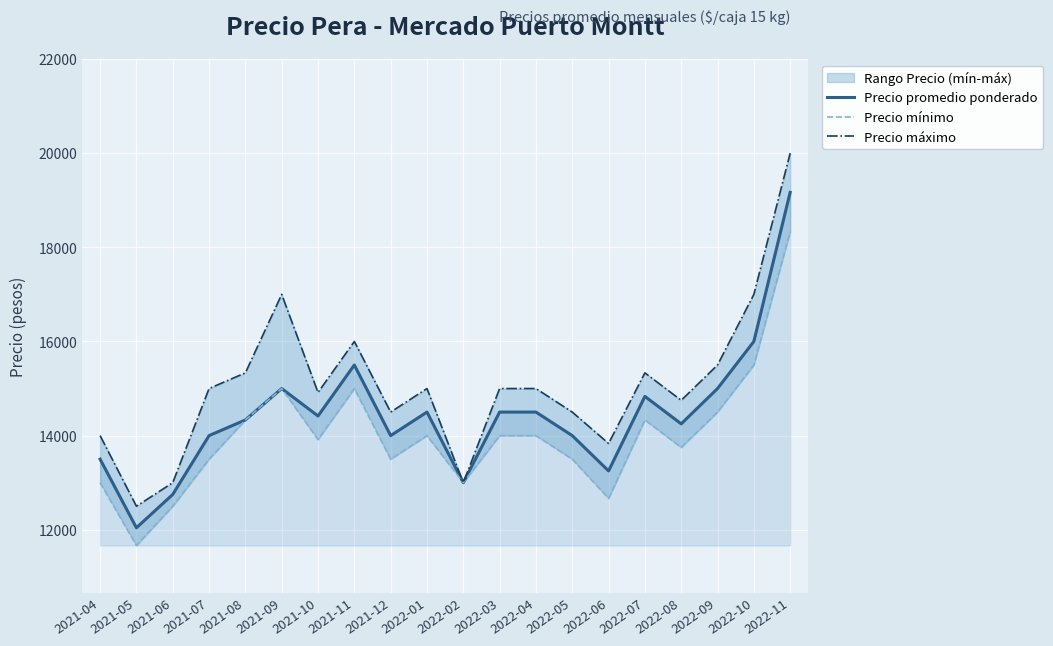

Rank the categories by Precio máximo value from highest to lowest.

2022-11, 2021-09, 2022-10, 2021-11, 2022-09, 2021-08, 2022-07, 2021-07, 2022-01, 2022-03, 2022-04, 2021-10, 2022-08, 2021-12, 2022-05, 2021-04, 2022-06, 2021-06, 2022-02, 2021-05